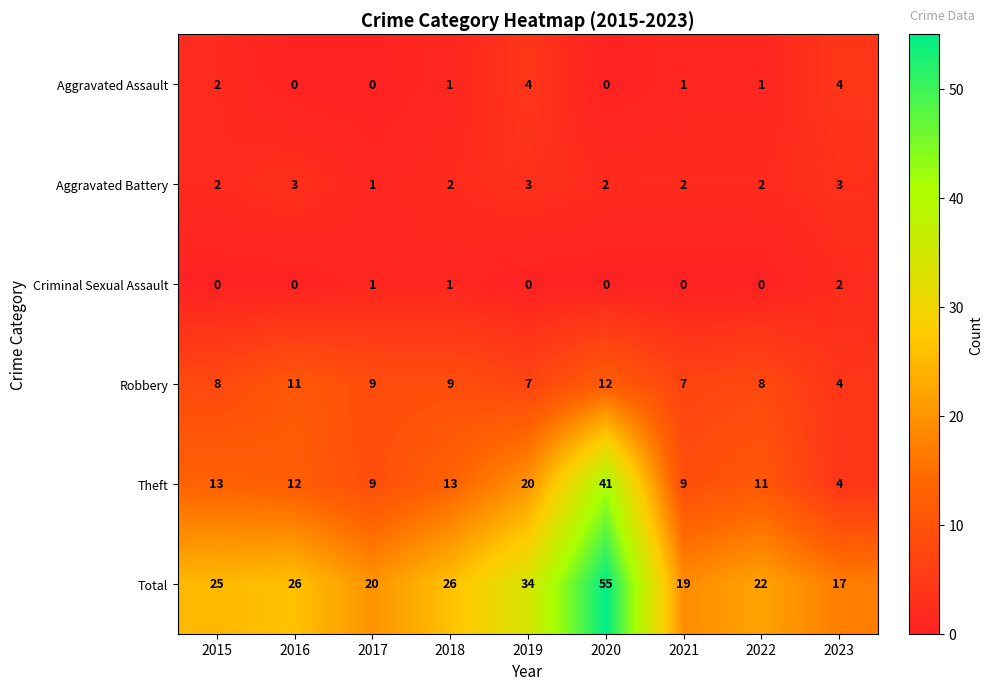

Which series has the largest range (max minus min)?

Total